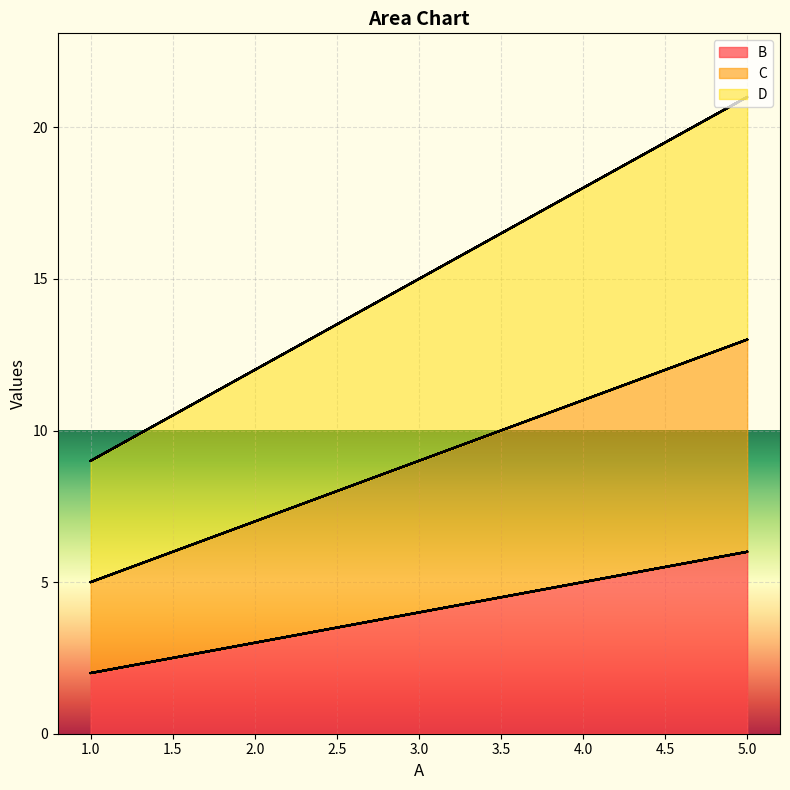

True or false: B has a value of 10 at 5.

False